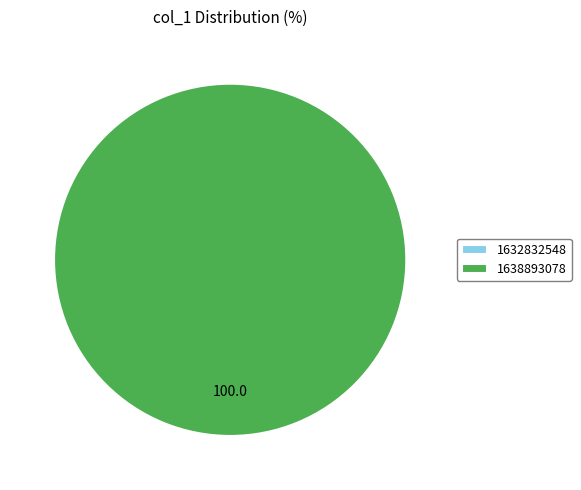

Which slice represents more than half of the pie?

1638893078